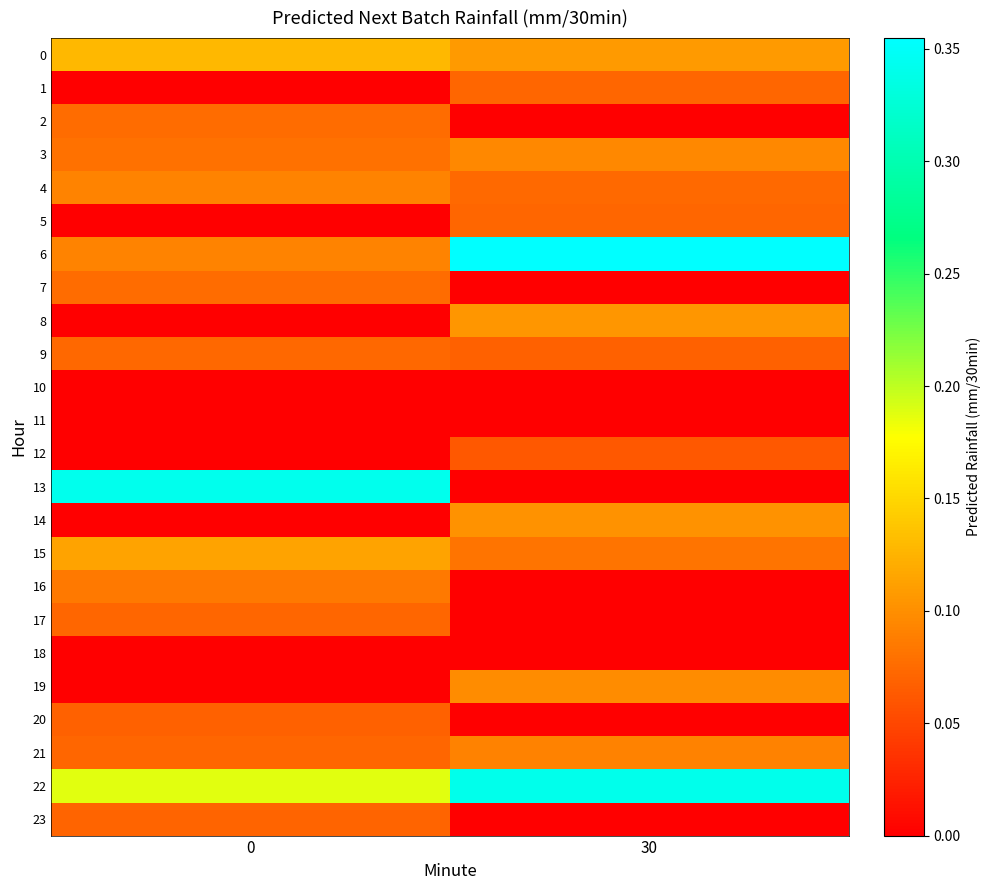

Reading left to right, what are all the values shown in this chart?

0: 0=0.1	30=0.1
1: 0=0.0	30=0.1
2: 0=0.1	30=0.0
3: 0=0.1	30=0.1
4: 0=0.1	30=0.1
5: 0=0.0	30=0.1
6: 0=0.1	30=0.4
7: 0=0.1	30=0.0
8: 0=0.0	30=0.1
9: 0=0.1	30=0.1
10: 0=0.0	30=0.0
11: 0=0.0	30=0.0
12: 0=0.0	30=0.1
13: 0=0.3	30=0.0
14: 0=0.0	30=0.1
15: 0=0.1	30=0.1
16: 0=0.1	30=0.0
17: 0=0.1	30=0.0
18: 0=0.0	30=0.0
19: 0=0.0	30=0.1
20: 0=0.1	30=0.0
21: 0=0.1	30=0.1
22: 0=0.2	30=0.3
23: 0=0.1	30=0.0